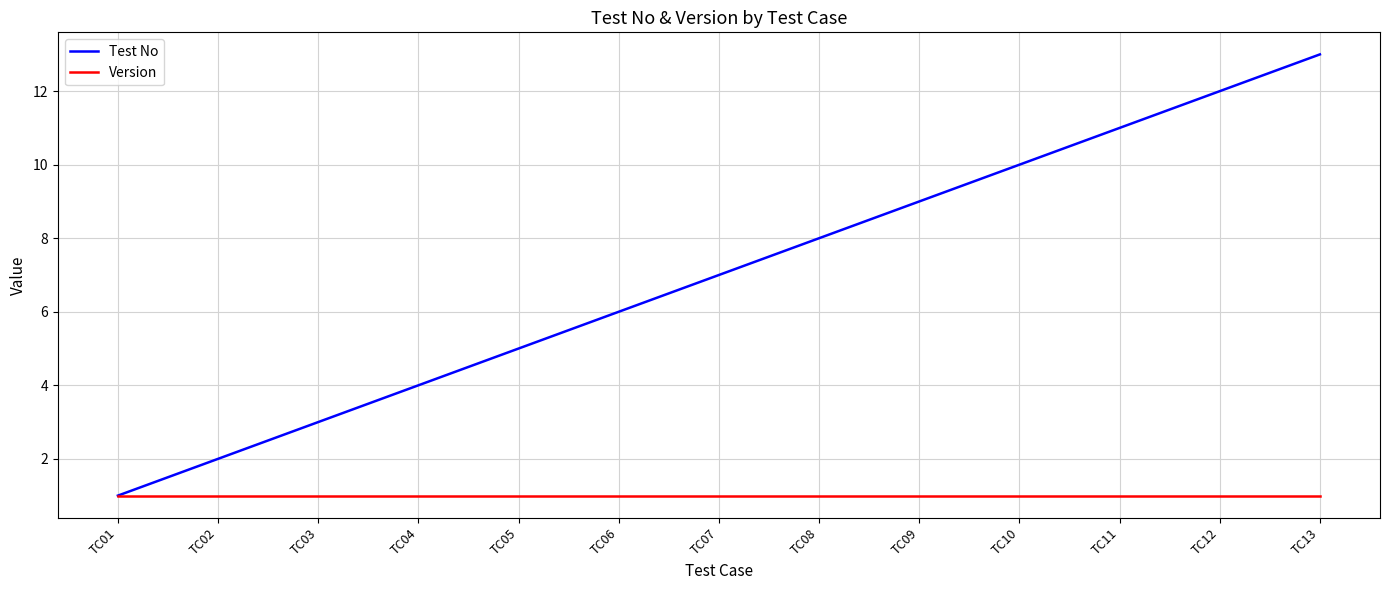

Reading right to left, extract all data points from this chart.

Test No: TC13=13	TC12=12	TC11=11	TC10=10	TC09=9	TC08=8	TC07=7	TC06=6	TC05=5	TC04=4	TC03=3	TC02=2	TC01=1
Version: TC13=1	TC12=1	TC11=1	TC10=1	TC09=1	TC08=1	TC07=1	TC06=1	TC05=1	TC04=1	TC03=1	TC02=1	TC01=1